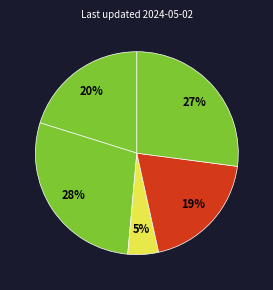

How many segments does this pie chart have?

5